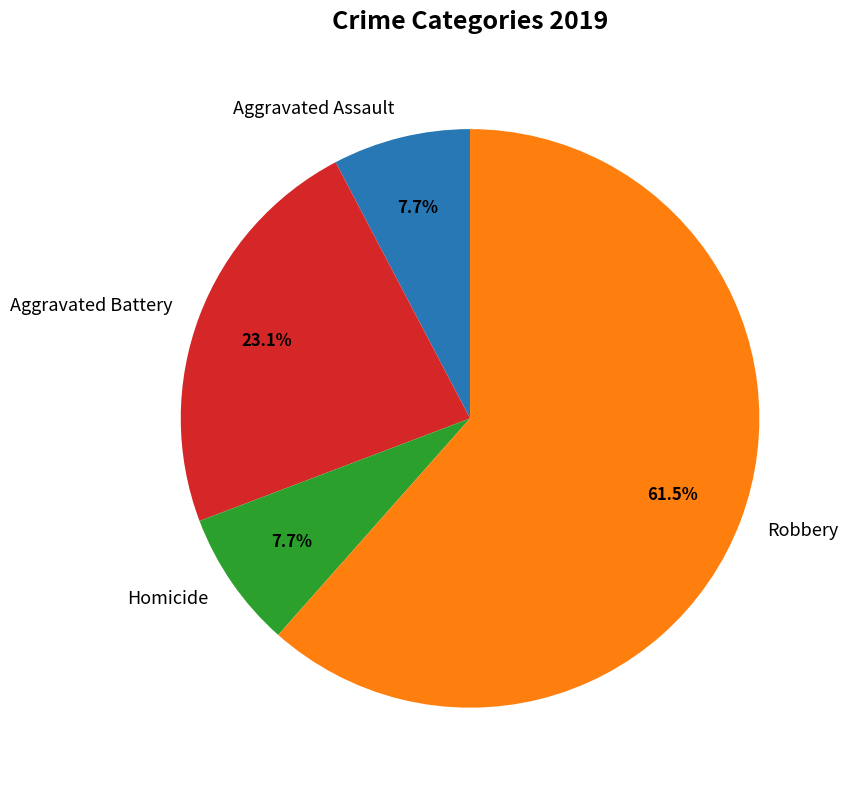

Approximately how many times larger is the value at Robbery compared to Homicide?

8.0